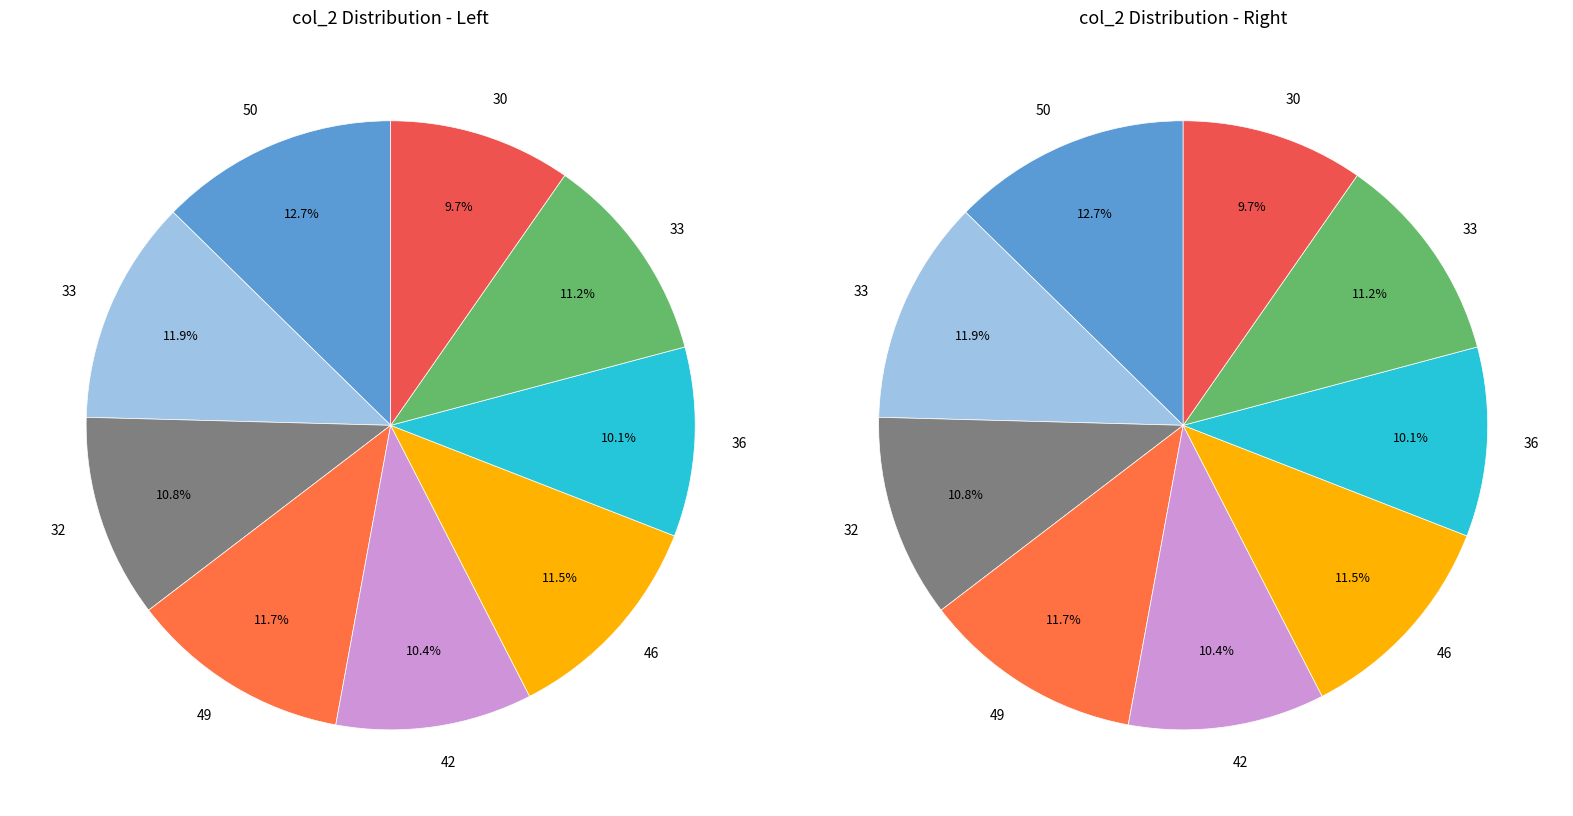

Does 30 represent more than half of the total?

No